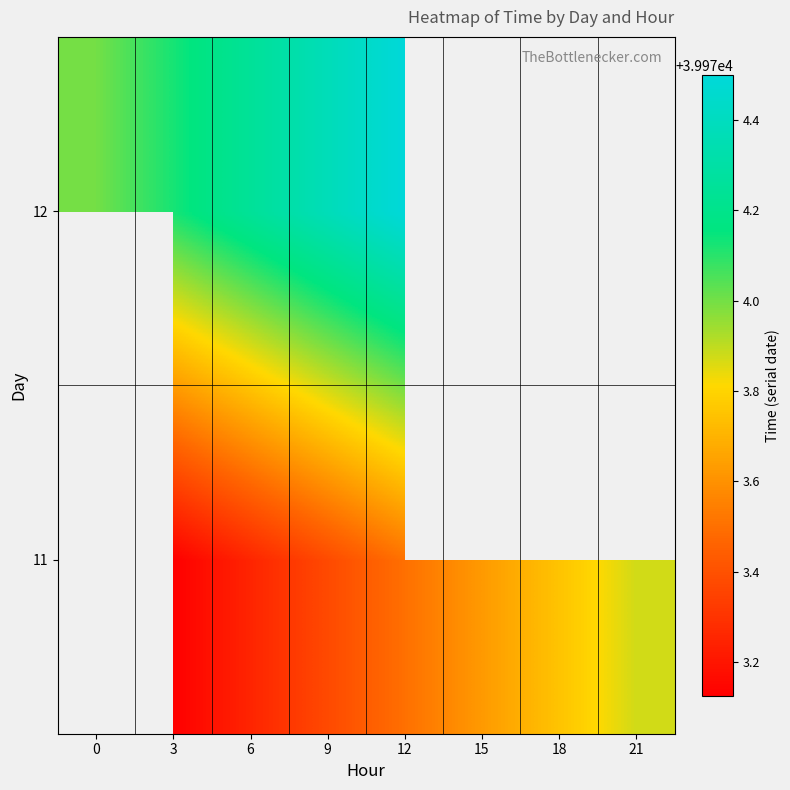

Which label corresponds to the largest value in the chart?

12